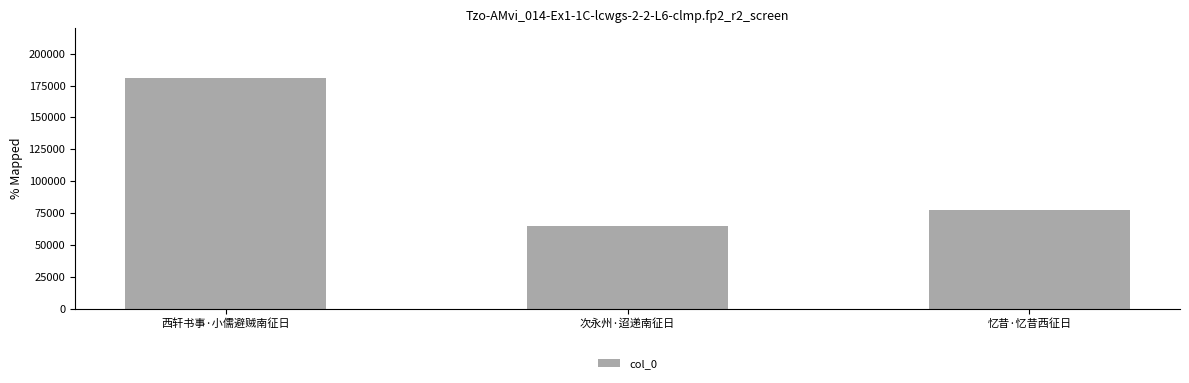

Reading left to right, transcribe all the data shown in this chart.

181034	64935	77488